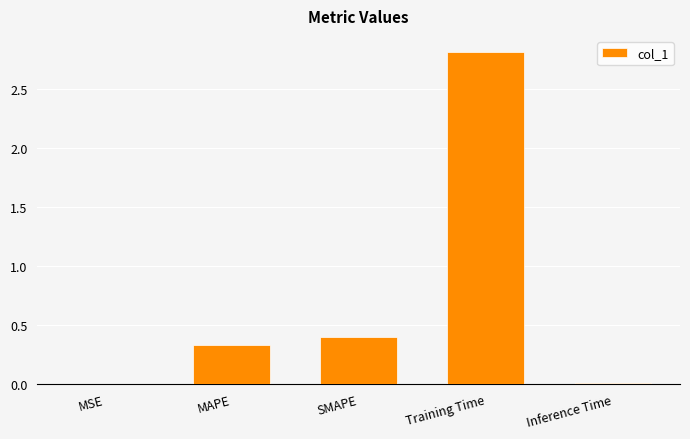

What is the sum of all values?

3.6